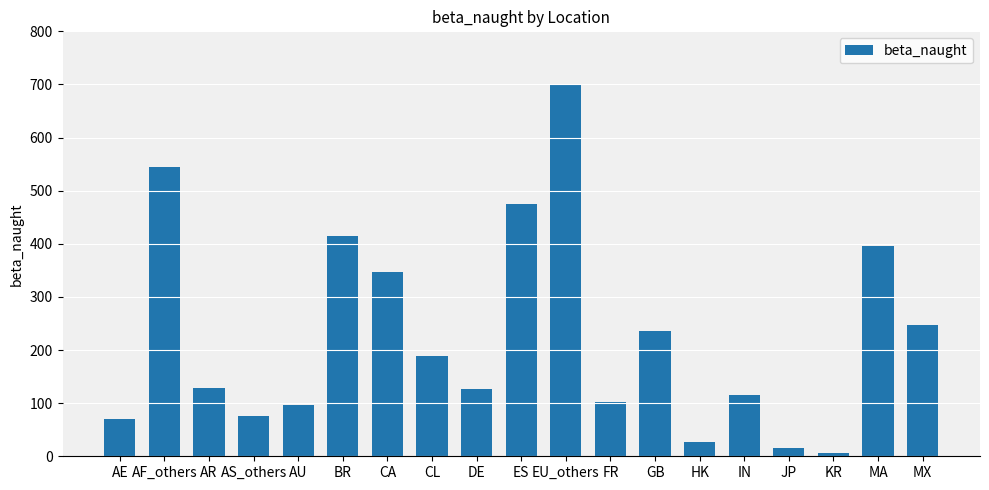

What is the difference between the maximum and minimum values?

693.9